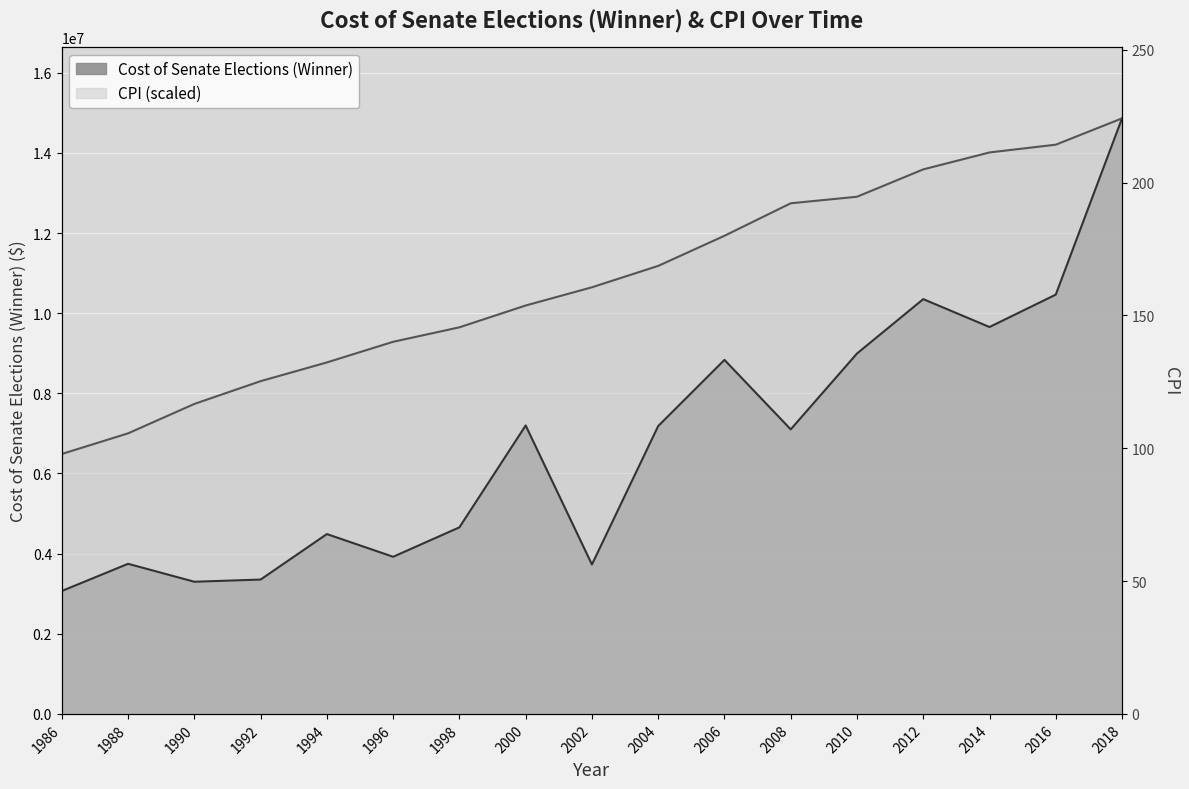

In Cost of Senate Elections (Winner), how many points are higher than both neighbors (excluding endpoints)?

5